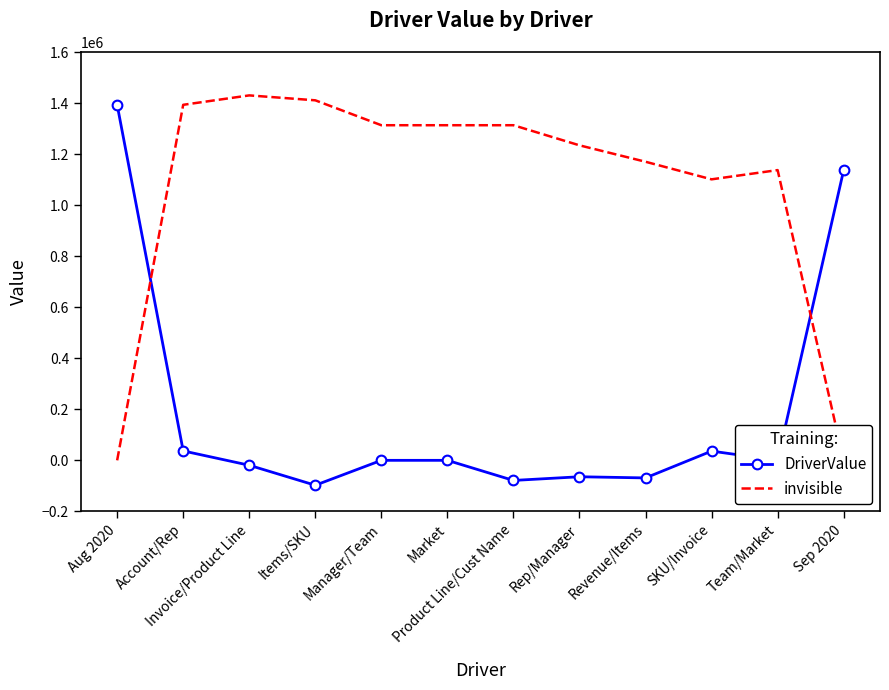

Which label corresponds to the largest value in the chart?

Invoice/Product Line